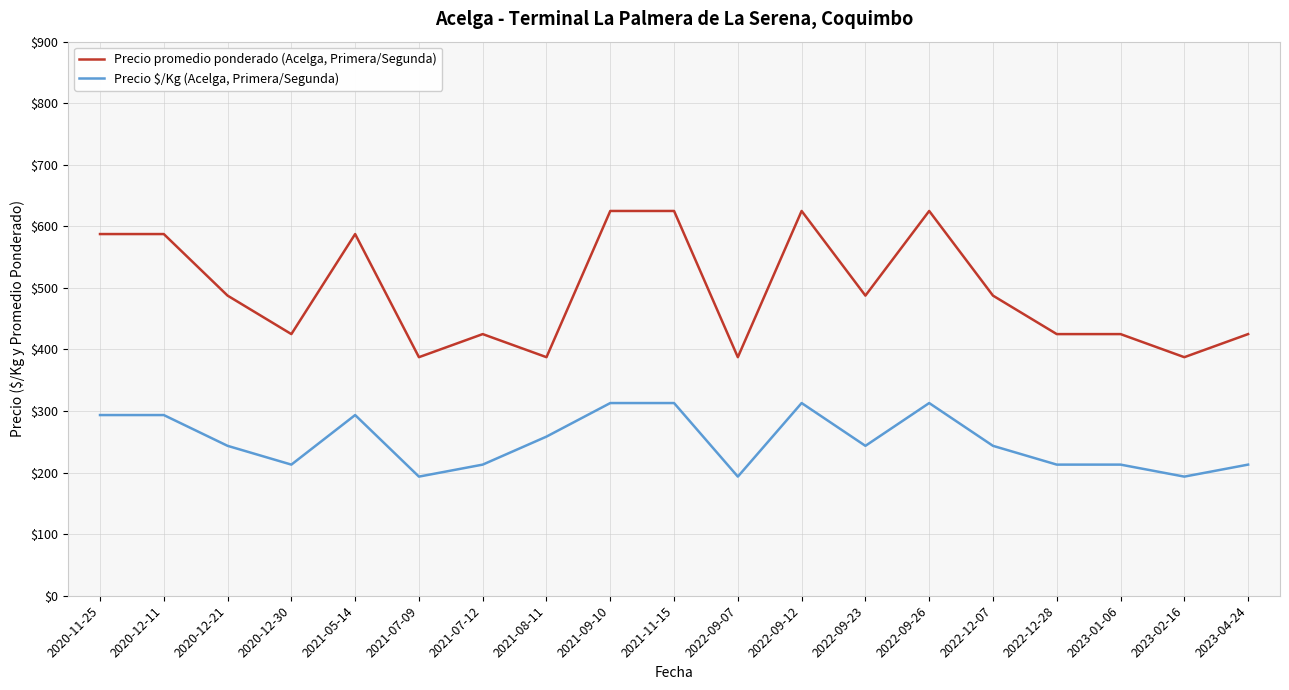

What is the sum of the Precio promedio ponderado (Acelga, Primera/Segunda) values at 2021-08-11 and 2020-11-25?

975.0